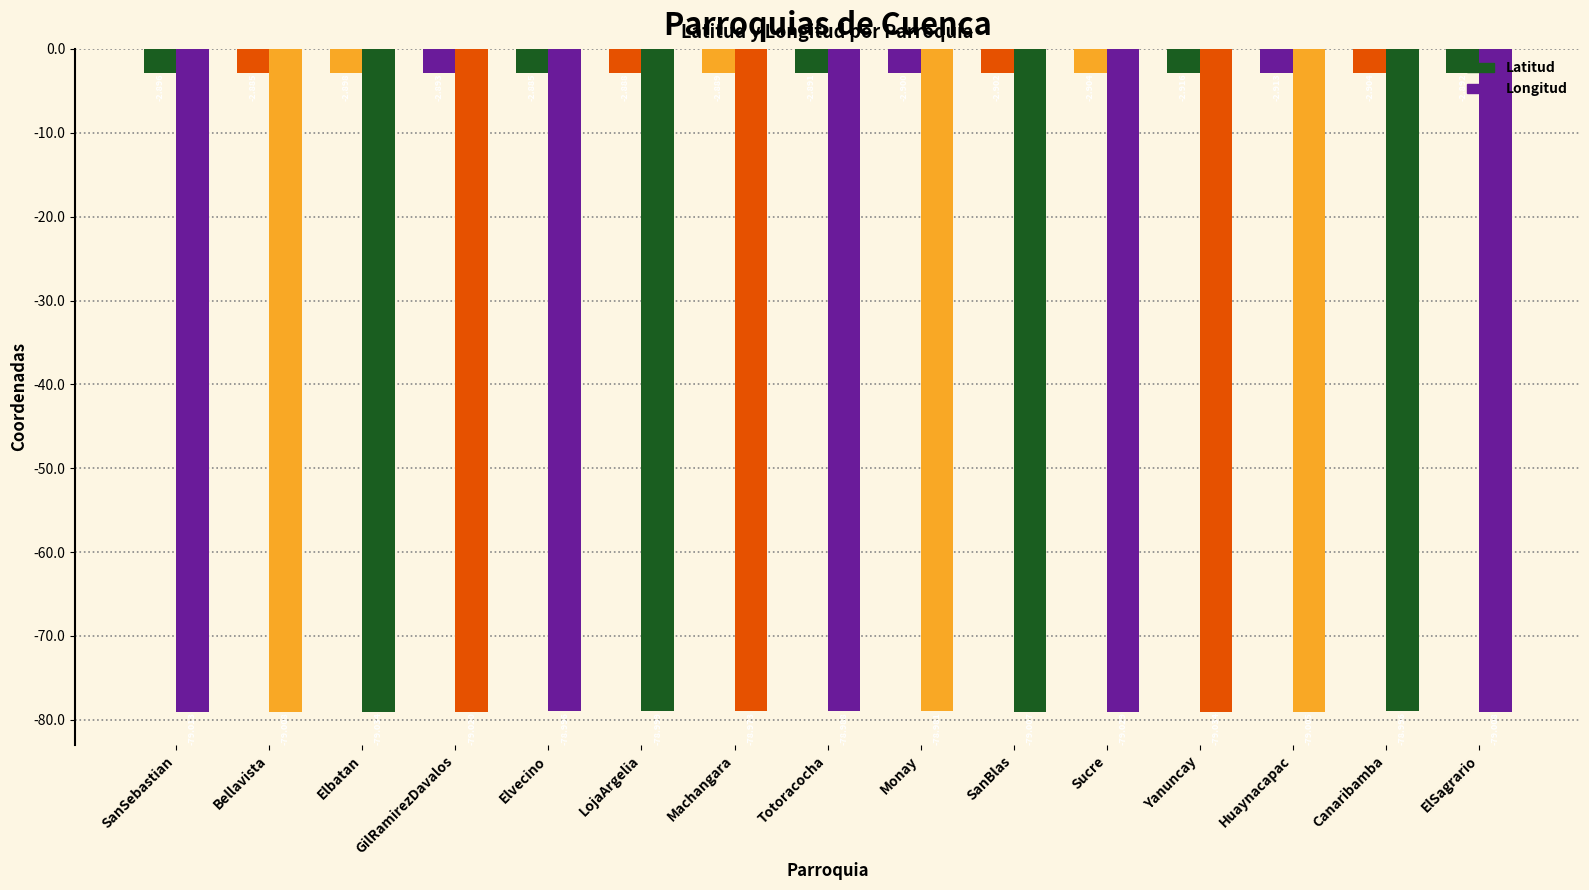

How many data points in Longitud are less than -79?

9